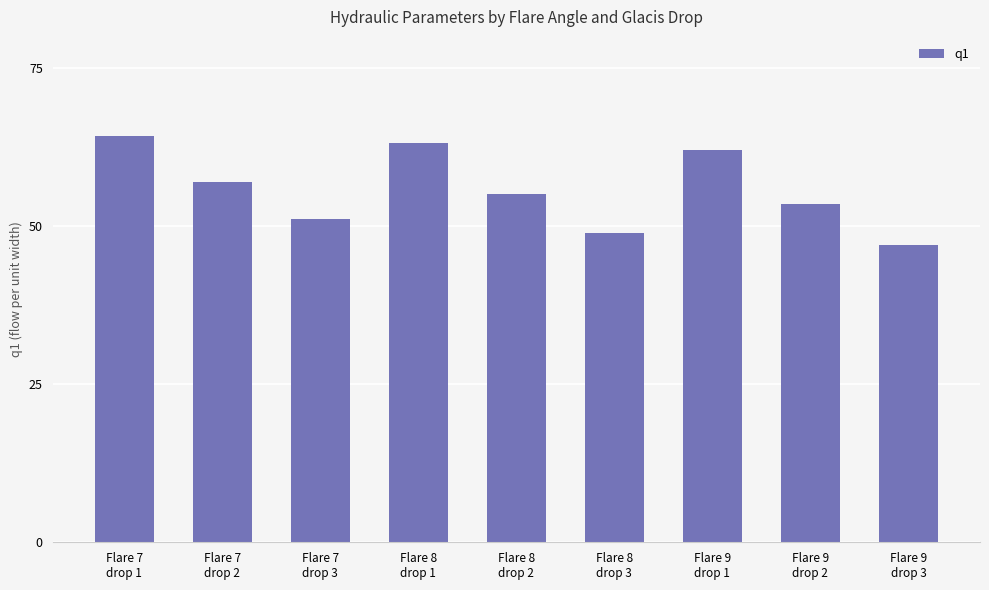

What is the greatest value displayed?

64.3